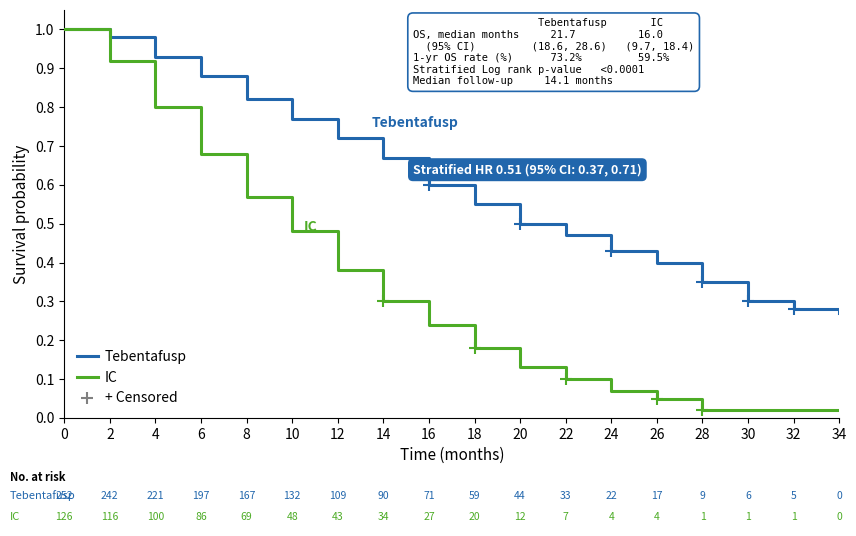

Rank the series by their maximum value, from highest to lowest.

Tebentafusp, IC